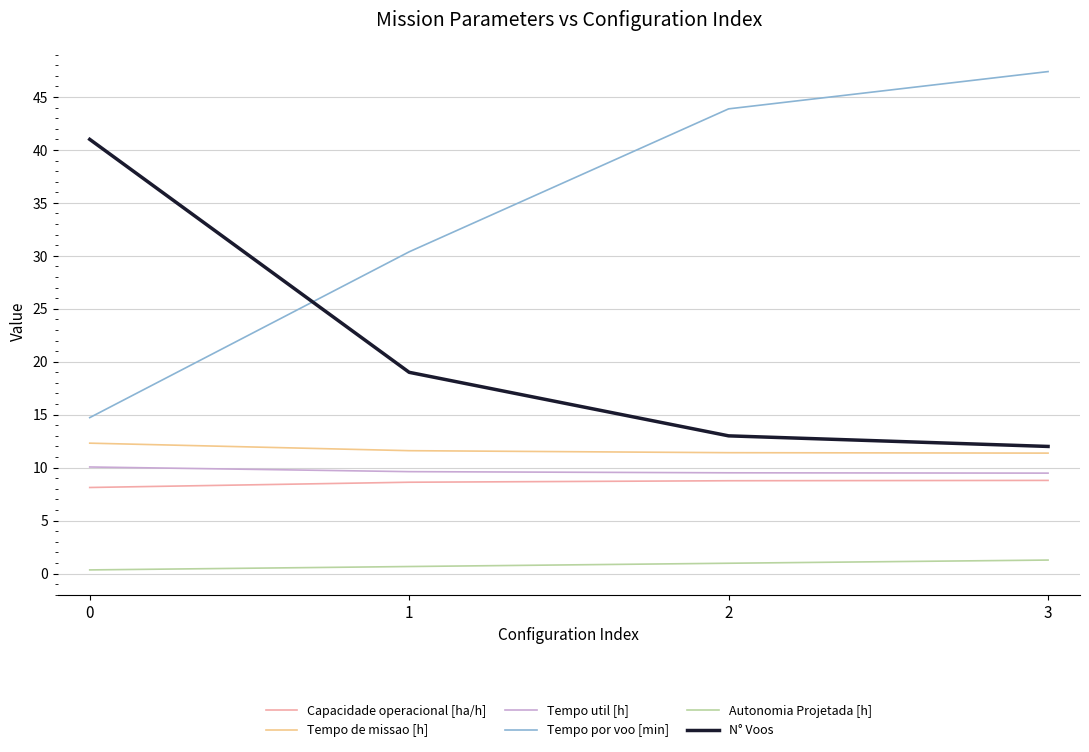

The value of N° Voos at 2 is 13.0. True or false?

True